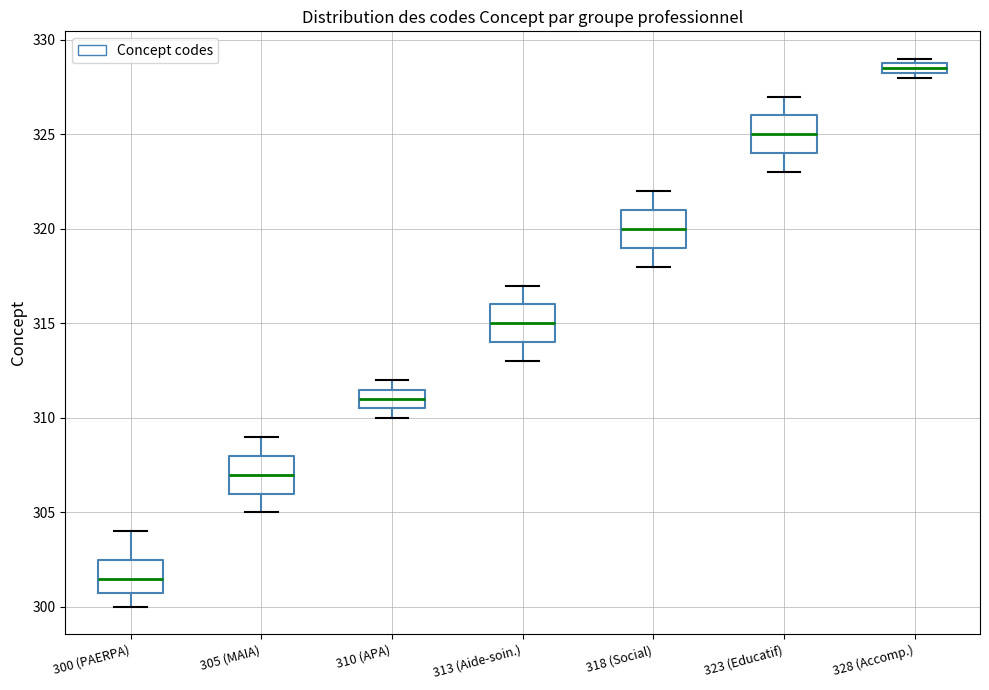

Which box has the highest median line?

328 (Accomp.)